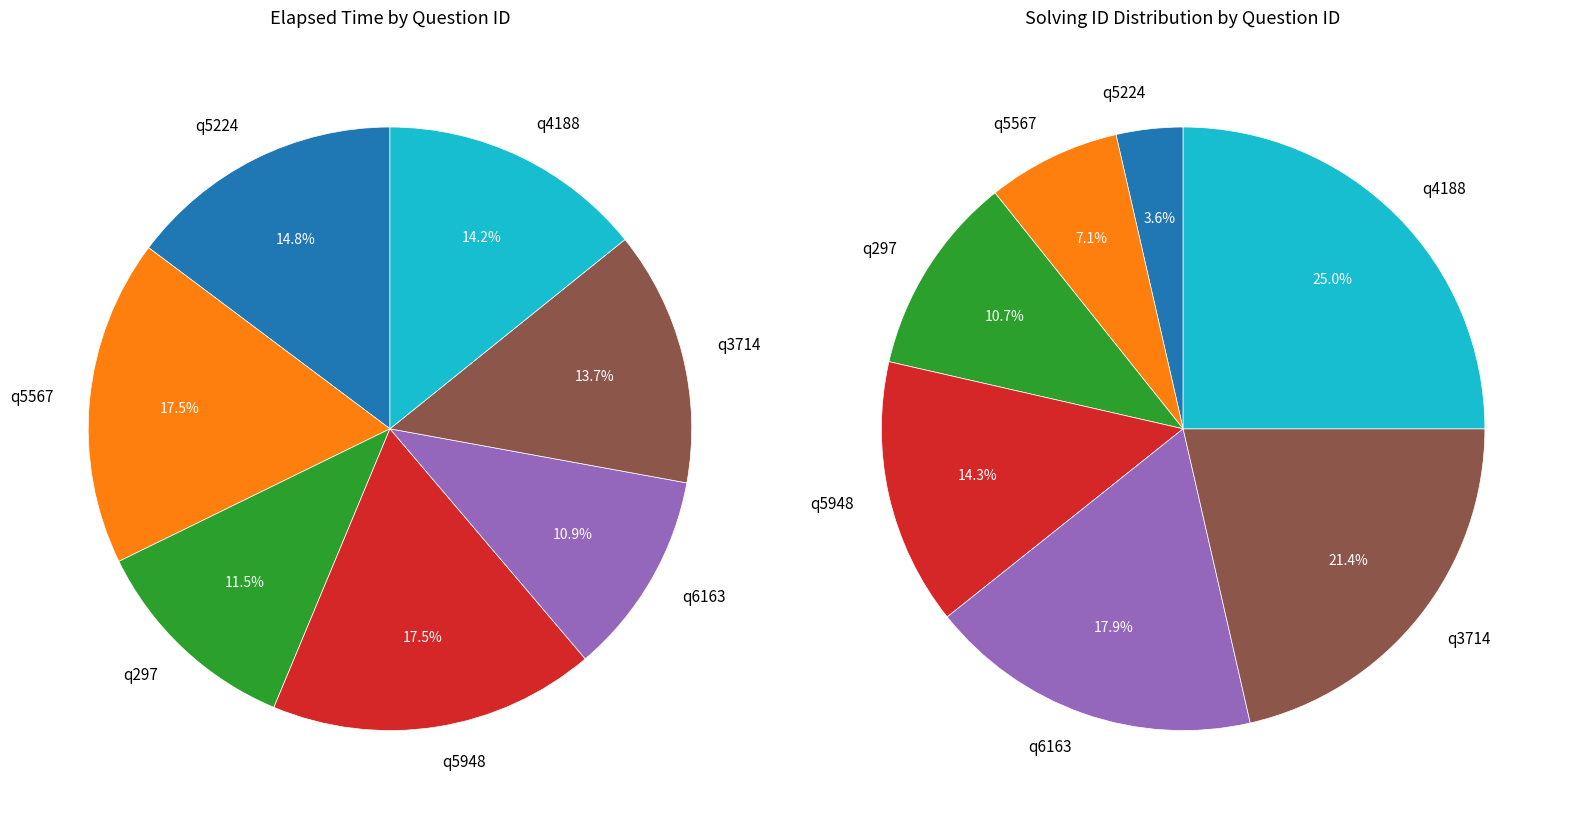

Is there a majority slice in this chart?

No